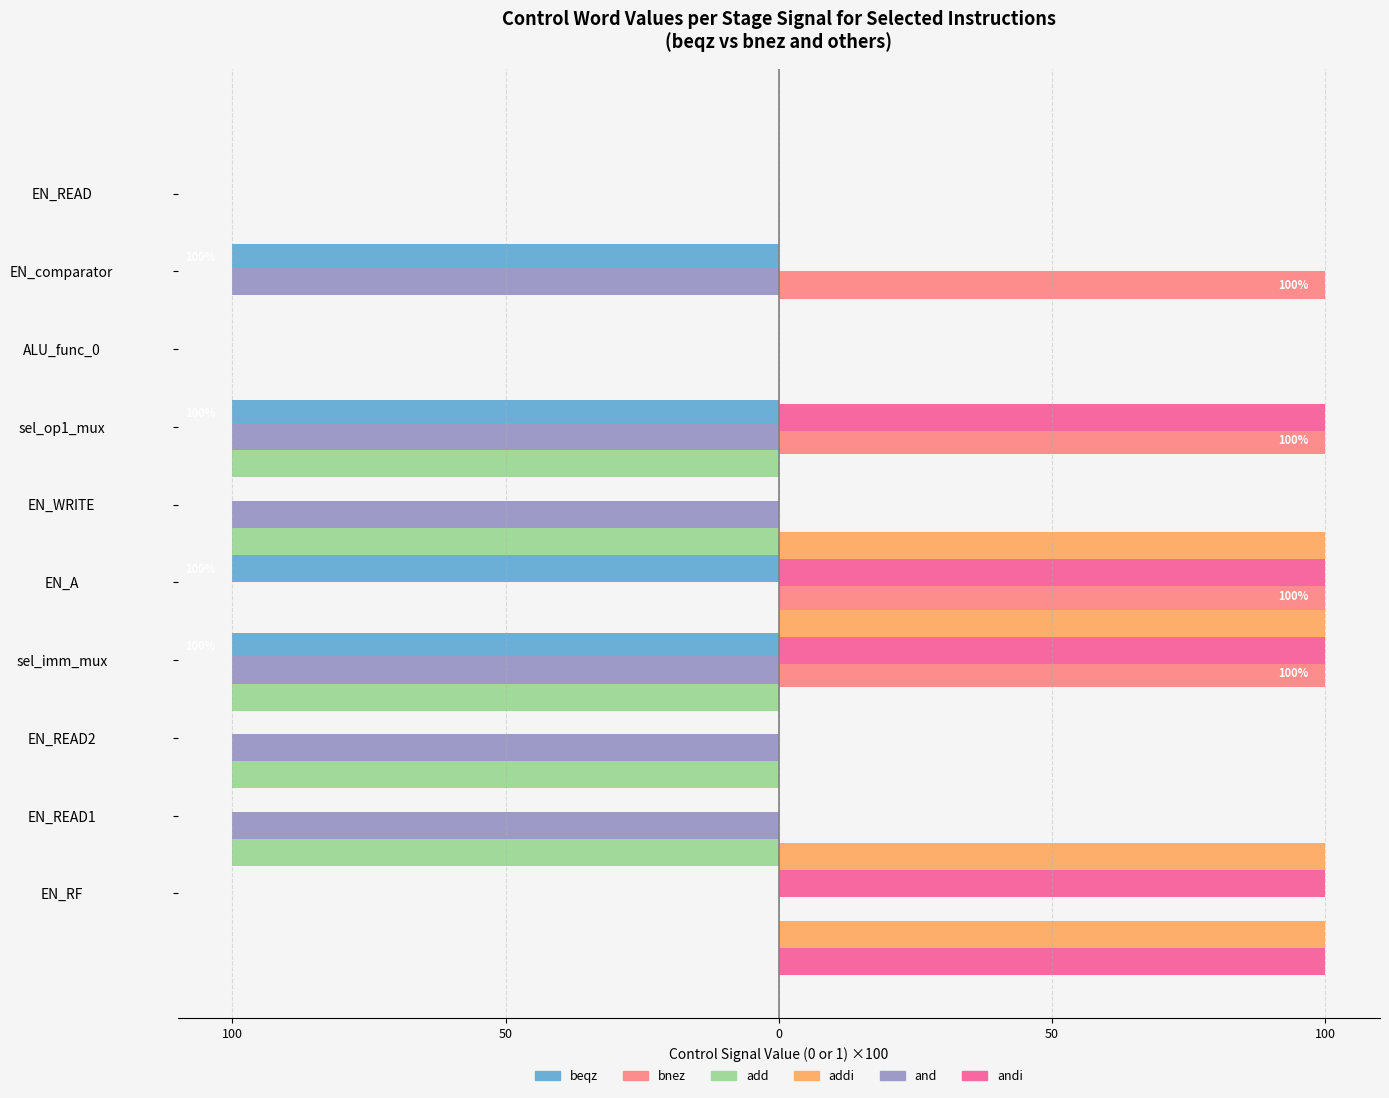

How many groups of bars are there?

10